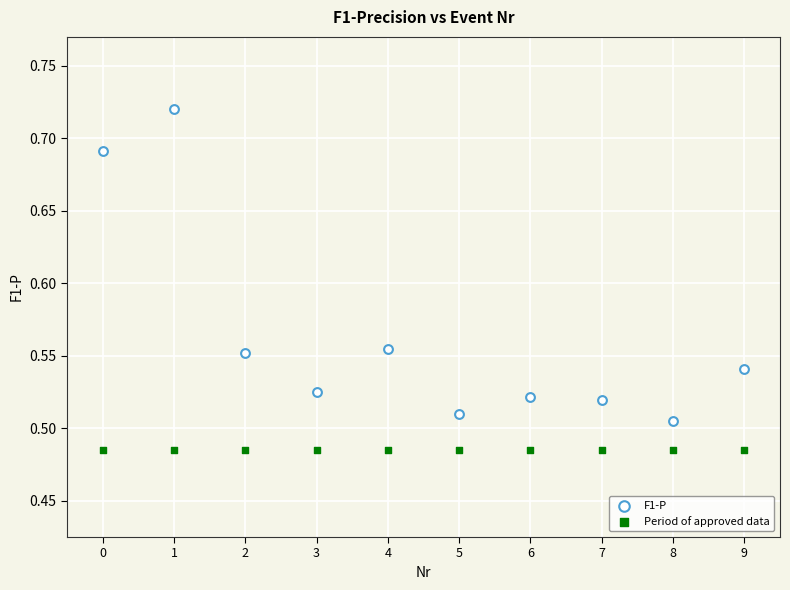

Which series contains the lowest Y value?

Period of approved data